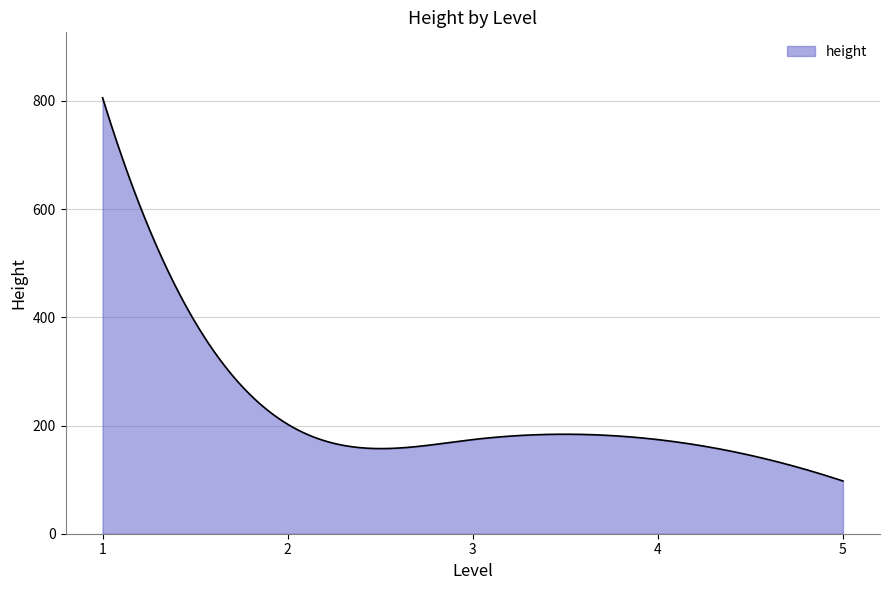

What is the greatest value displayed?

806.0